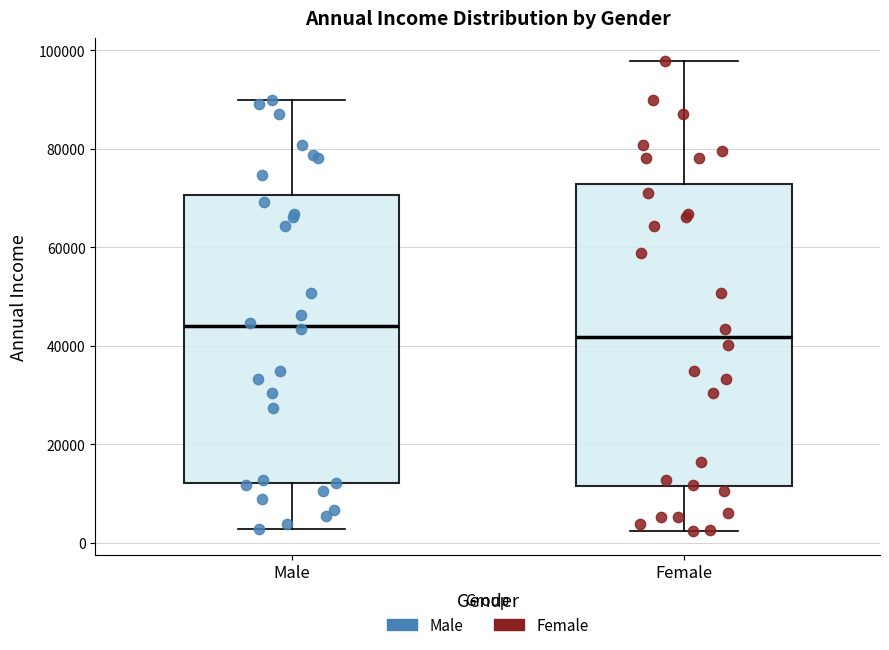

Reading left to right, transcribe this box plot: for each box, give where its median line is, the range the box spans, and where its two whiskers end, as read against the y-axis. The values are not printed on the chart, so give them approximately, as read against the axis.

Male: median 44000, box 12000 to 70000, whiskers 2000 to 90000
Female: median 42000, box 12000 to 72000, whiskers 2000 to 98000